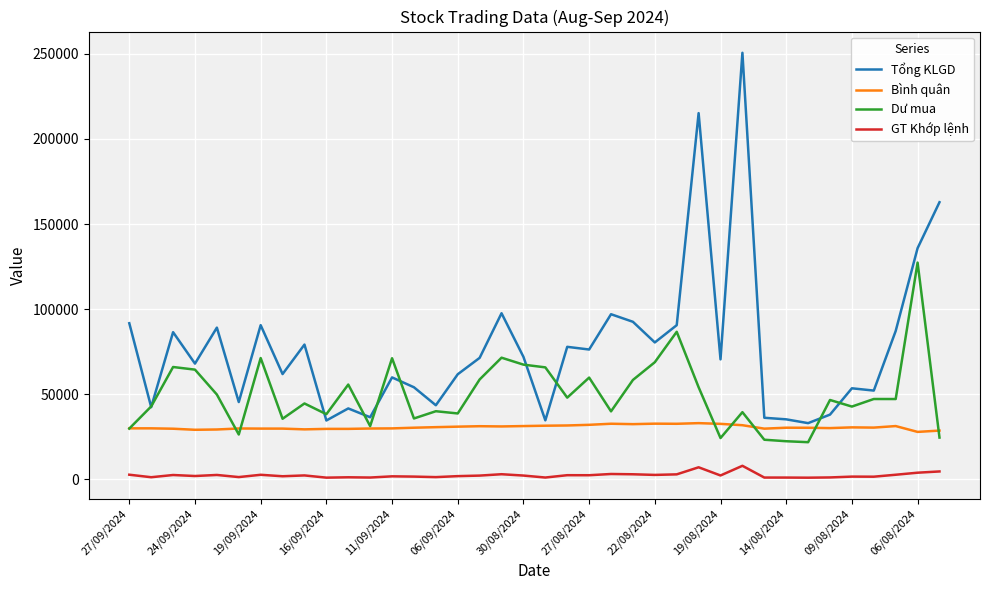

True or false: Bình quân and GT Khớp lệnh intersect in this chart.

False